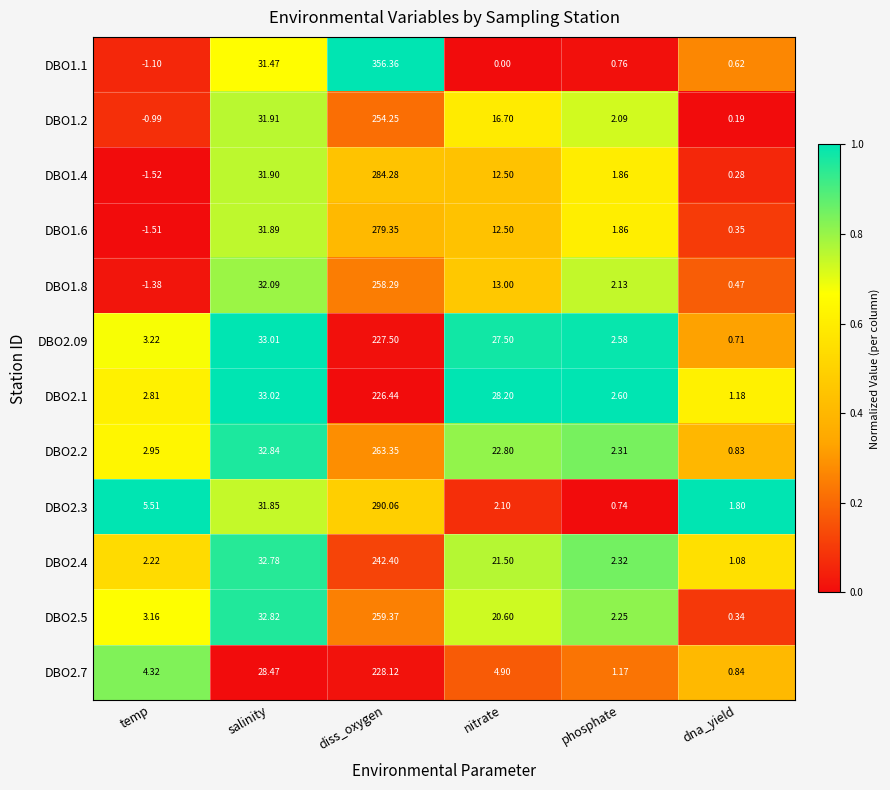

At which category is the sum across all series the highest?

diss_oxygen